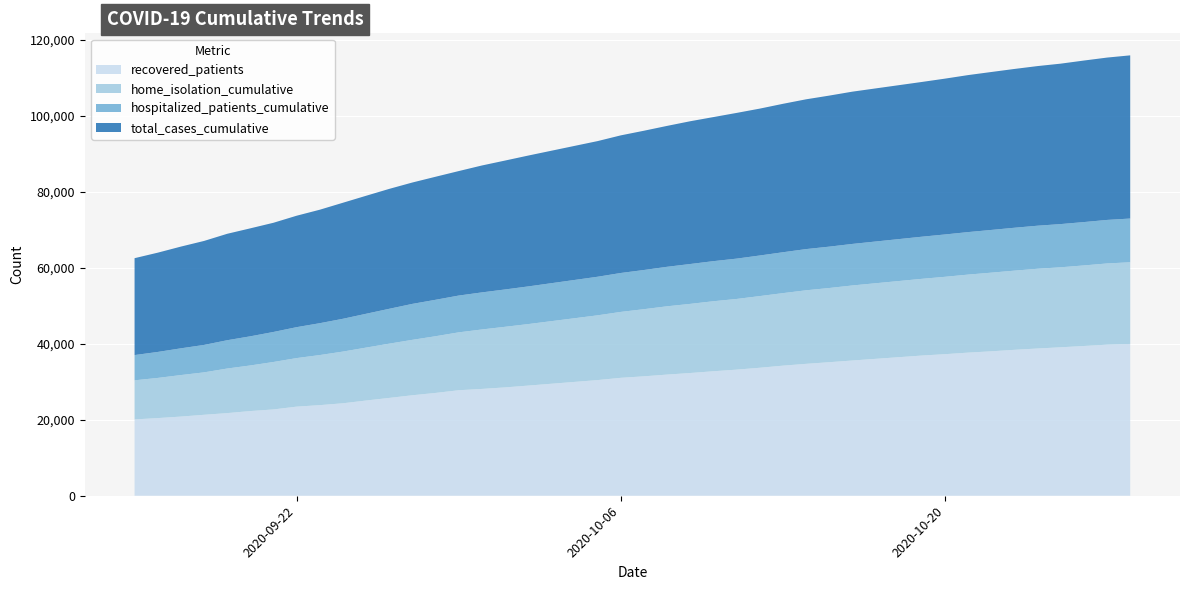

Reading right to left, list all the values displayed in this chart.

recovered_patients: 2020-10-28=39974	2020-10-27=39778	2020-10-26=39433	2020-10-25=39090	2020-10-24=38769	2020-10-23=38421	2020-10-22=38031	2020-10-21=37683	2020-10-20=37275	2020-10-19=36914	2020-10-16=35610	2020-10-15=35161	2020-10-14=34731	2020-10-13=34252	2020-10-12=33698	2020-10-11=33203	2020-10-10=32777	2020-10-09=32317	2020-10-08=31902	2020-10-07=31444	2020-10-06=31050	2020-10-05=30456	2020-10-02=29004	2020-10-01=28525	2020-09-30=28125	2020-09-29=27781	2020-09-28=27072	2020-09-27=26460	2020-09-26=25759	2020-09-25=25071	2020-09-24=24347	2020-09-23=23857	2020-09-22=23462	2020-09-21=22726	2020-09-20=22297	2020-09-19=21760	2020-09-18=21314	2020-09-17=20844	2020-09-16=20445	2020-09-15=20094
home_isolation_cumulative: 2020-10-28=21498	2020-10-27=21383	2020-10-26=21208	2020-10-25=21064	2020-10-24=20996	2020-10-23=20846	2020-10-22=20707	2020-10-21=20544	2020-10-20=20370	2020-10-19=20195	2020-10-16=19756	2020-10-15=19534	2020-10-14=19361	2020-10-13=19093	2020-10-12=18870	2020-10-11=18608	2020-10-10=18434	2020-10-09=18201	2020-10-08=17980	2020-10-07=17676	2020-10-06=17354	2020-10-05=17049	2020-10-02=16192	2020-10-01=15955	2020-09-30=15652	2020-09-29=15239	2020-09-28=14927	2020-09-27=14591	2020-09-26=14288	2020-09-25=13936	2020-09-24=13611	2020-09-23=13184	2020-09-22=12782	2020-09-21=12492	2020-09-20=12007	2020-09-19=11732	2020-09-18=11169	2020-09-17=10929	2020-09-16=10573	2020-09-15=10297
hospitalized_patients_cumulative: 2020-10-28=11518	2020-10-27=11464	2020-10-26=11418	2020-10-25=11379	2020-10-24=11339	2020-10-23=11297	2020-10-22=11249	2020-10-21=11196	2020-10-20=11151	2020-10-19=11095	2020-10-16=10940	2020-10-15=10893	2020-10-14=10852	2020-10-13=10767	2020-10-12=10690	2020-10-11=10623	2020-10-10=10559	2020-10-09=10502	2020-10-08=10403	2020-10-07=10321	2020-10-06=10250	2020-10-05=10161	2020-10-02=9919	2020-10-01=9835	2020-09-30=9764	2020-09-29=9691	2020-09-28=9597	2020-09-27=9471	2020-09-26=9180	2020-09-25=8908	2020-09-24=8639	2020-09-23=8393	2020-09-22=8146	2020-09-21=7907	2020-09-20=7677	2020-09-19=7457	2020-09-18=7227	2020-09-17=7045	2020-09-16=6843	2020-09-15=6650
total_cases_cumulative: 2020-10-28=42968	2020-10-27=42747	2020-10-26=42532	2020-10-25=42242	2020-10-24=42031	2020-10-23=41813	2020-10-22=41586	2020-10-21=41339	2020-10-20=41031	2020-10-19=40746	2020-10-16=40091	2020-10-15=39770	2020-10-14=39438	2020-10-13=39082	2020-10-12=38674	2020-10-11=38366	2020-10-10=37934	2020-10-09=37591	2020-10-08=37102	2020-10-07=36670	2020-10-06=36238	2020-10-05=35719	2020-10-02=34455	2020-10-01=33942	2020-09-30=33418	2020-09-29=32777	2020-09-28=32396	2020-09-27=31958	2020-09-26=31574	2020-09-25=31071	2020-09-24=30552	2020-09-23=29879	2020-09-22=29343	2020-09-21=28753	2020-09-20=28429	2020-09-19=28022	2020-09-18=27379	2020-09-17=26783	2020-09-16=26139	2020-09-15=25511